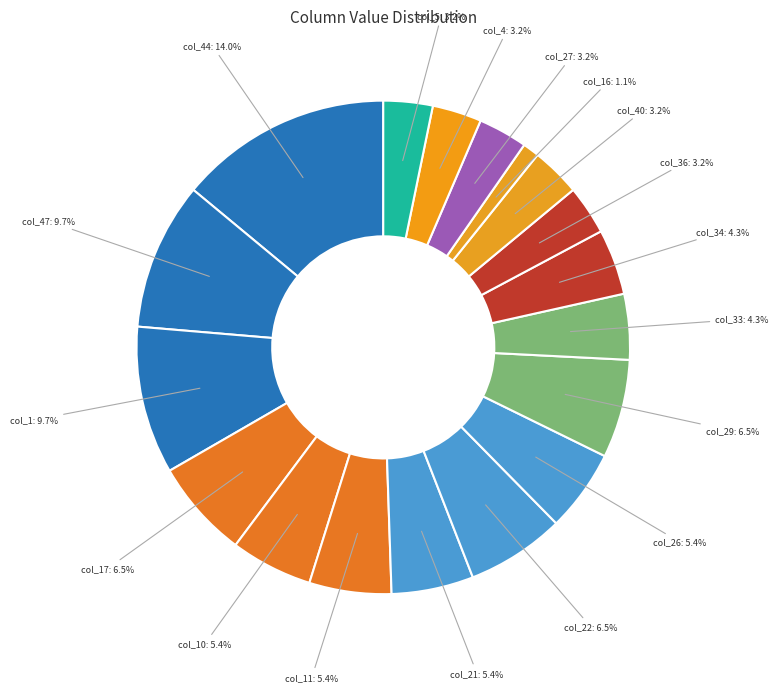

How many slices are in this pie chart?

18